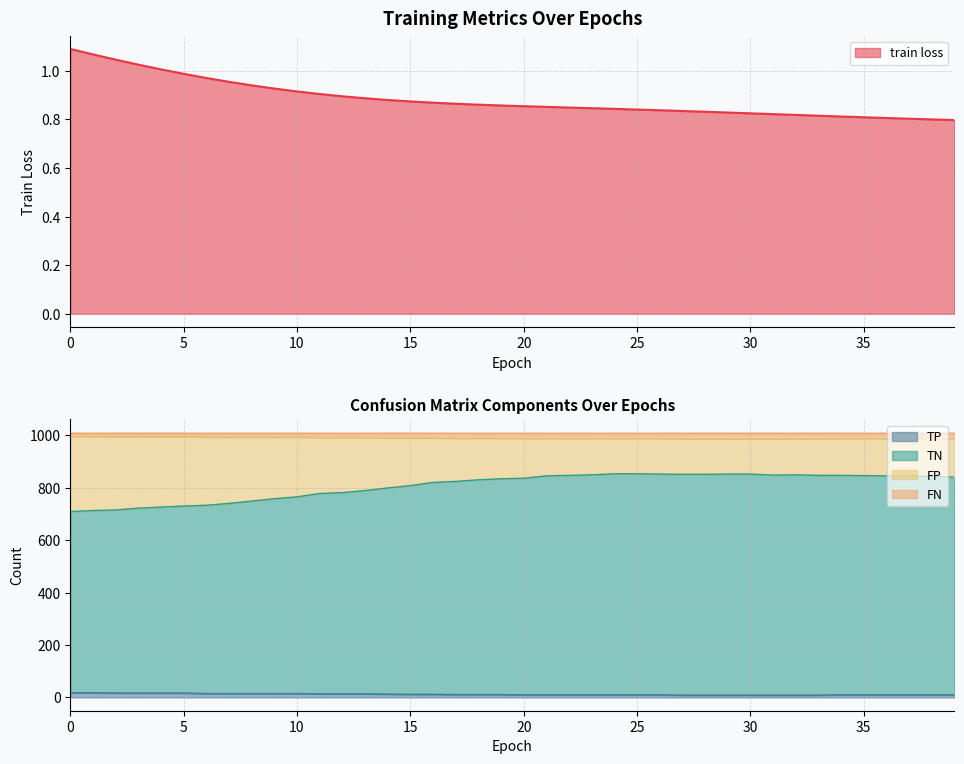

How many data points does each series have?

40